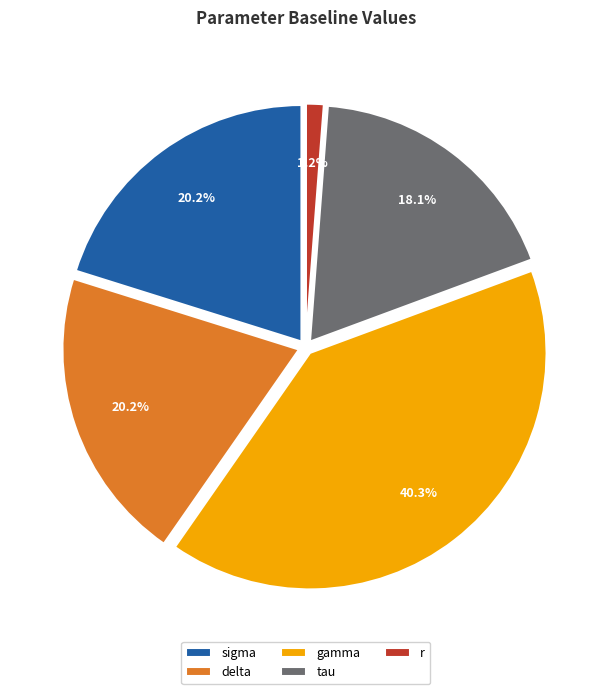

To the nearest percent, what is the average slice percentage?

20%